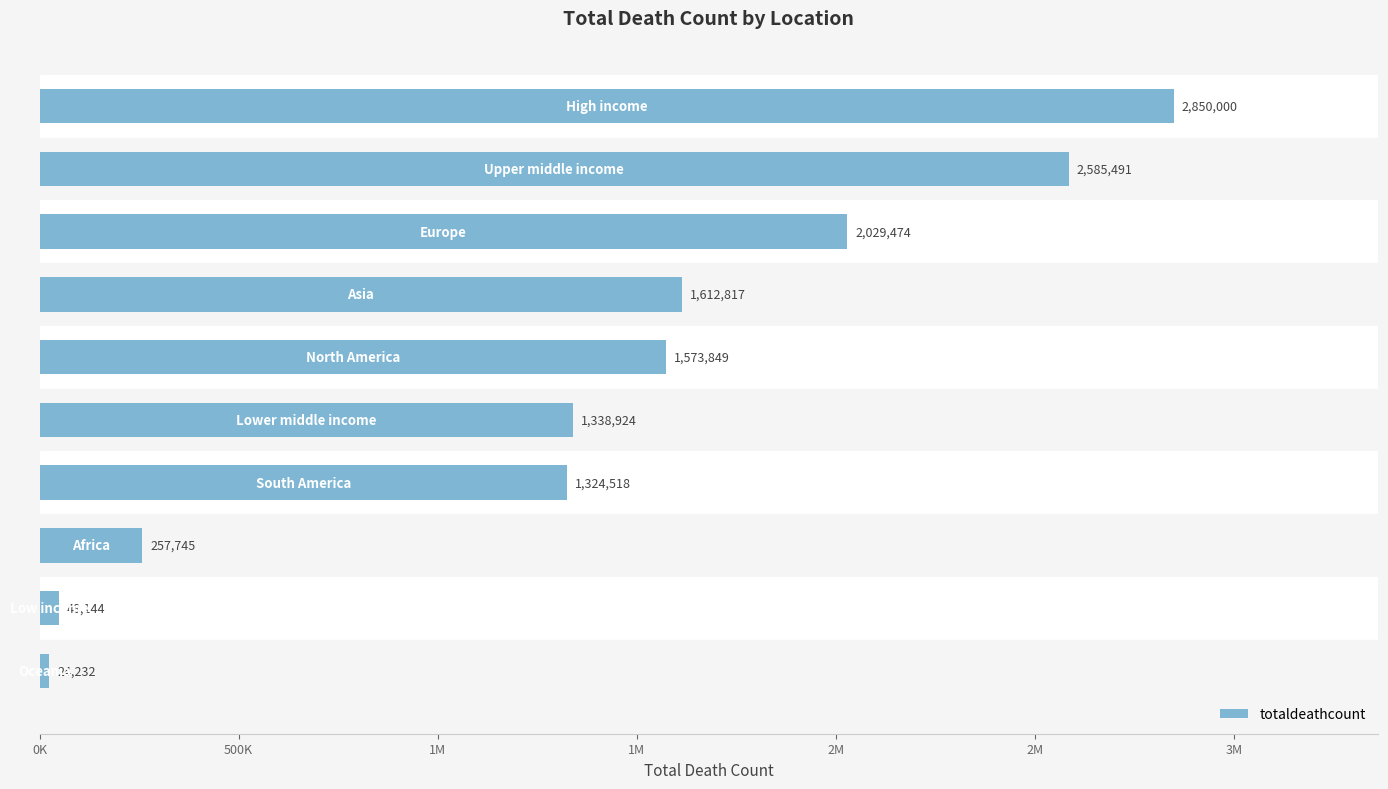

Does the chart contain any negative values?

No